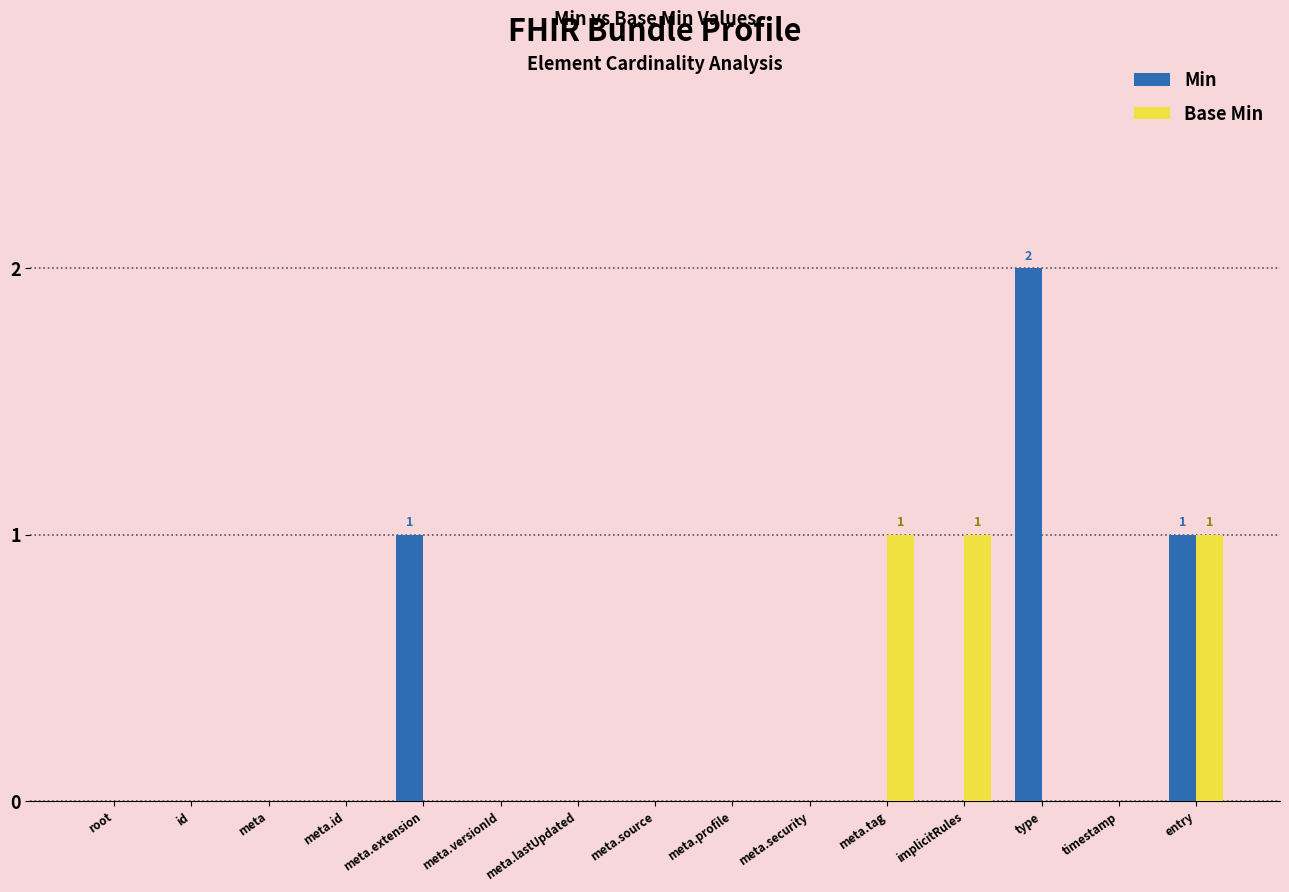

What is the spread (max minus min) of values at meta.tag?

1